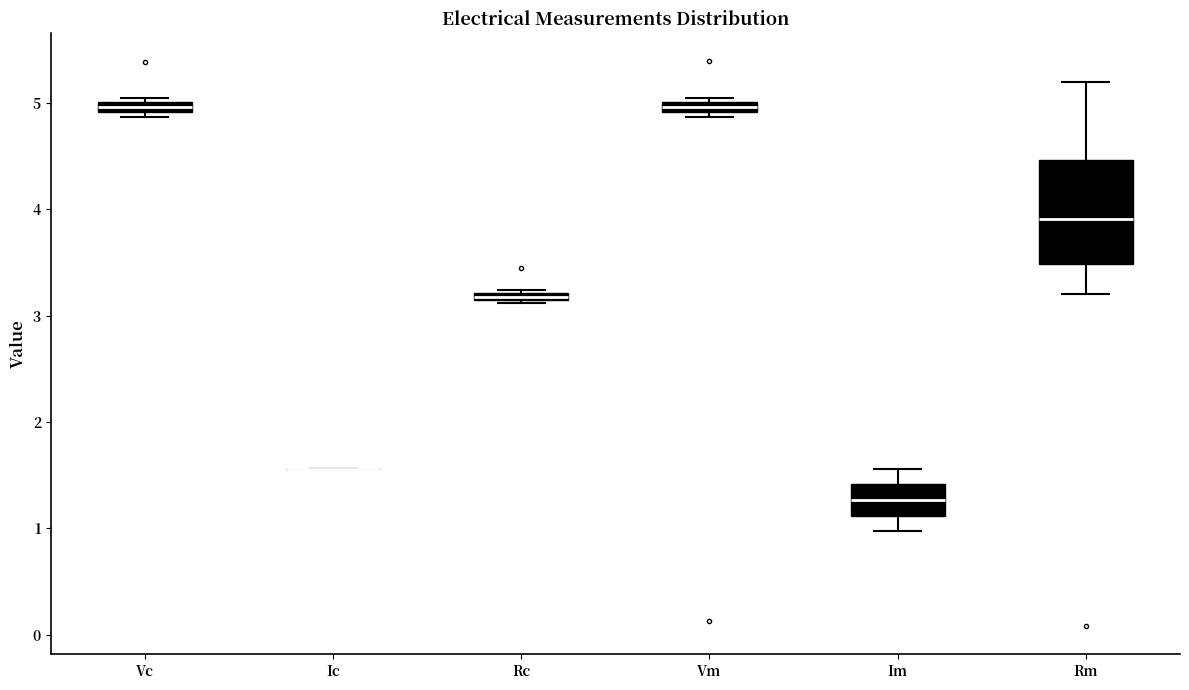

Which box is the tallest, from its lower edge to its upper edge?

Rm